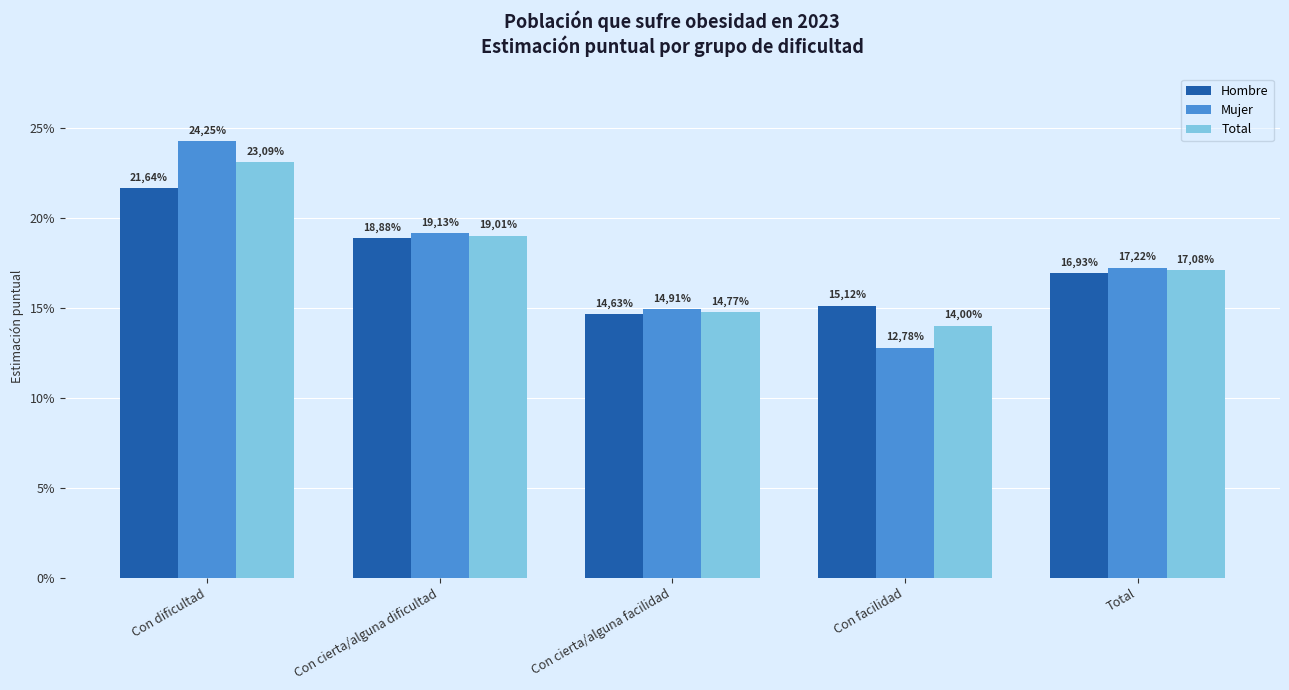

What is the value of the Total bar at the 2nd from the left?

0.2